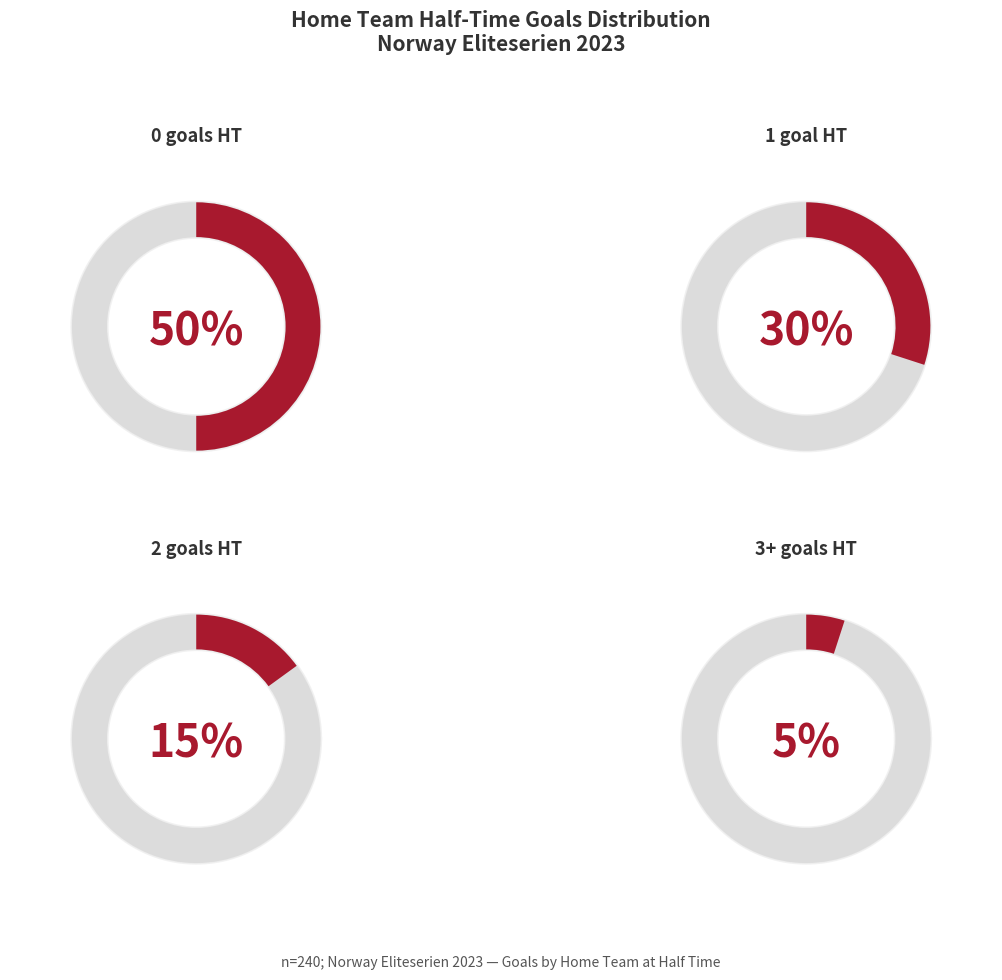

Is it true that 2 is 15% of the pie?

True